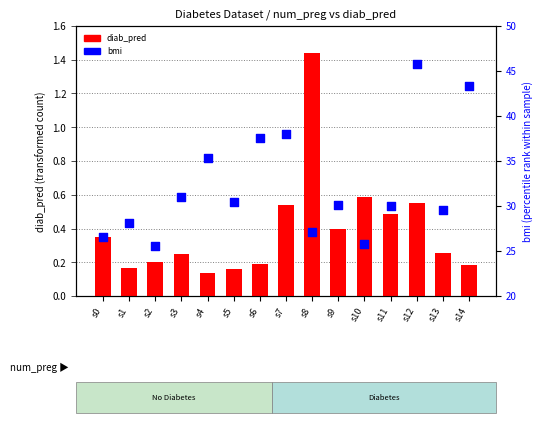

Is the value of diab_pred at s3 greater than the value of bmi at s8?

No